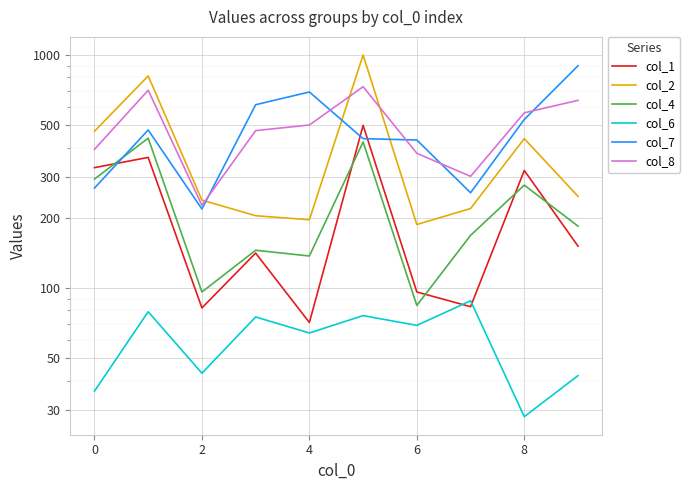

What is the minimum value shown in the chart?

28